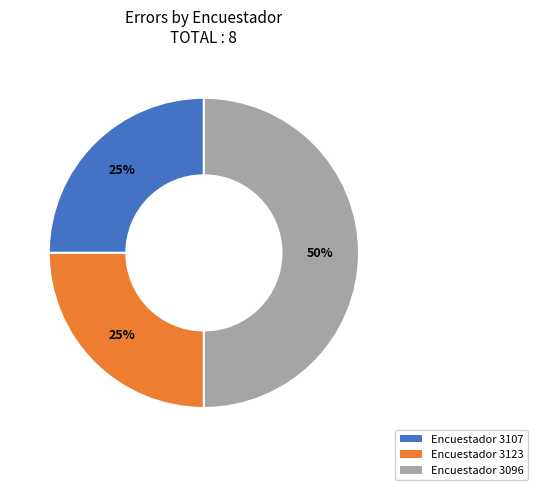

Which slice is the largest?

Encuestador 3096